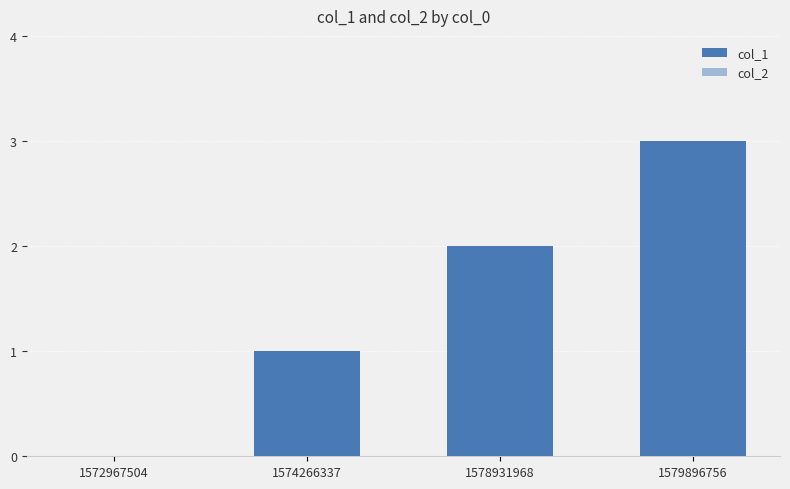

What is the sum of all values?

6